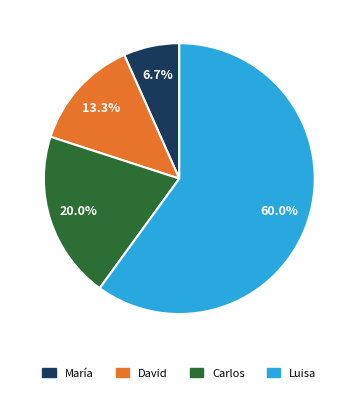

To the nearest percent, what portion does Luisa represent?

60%